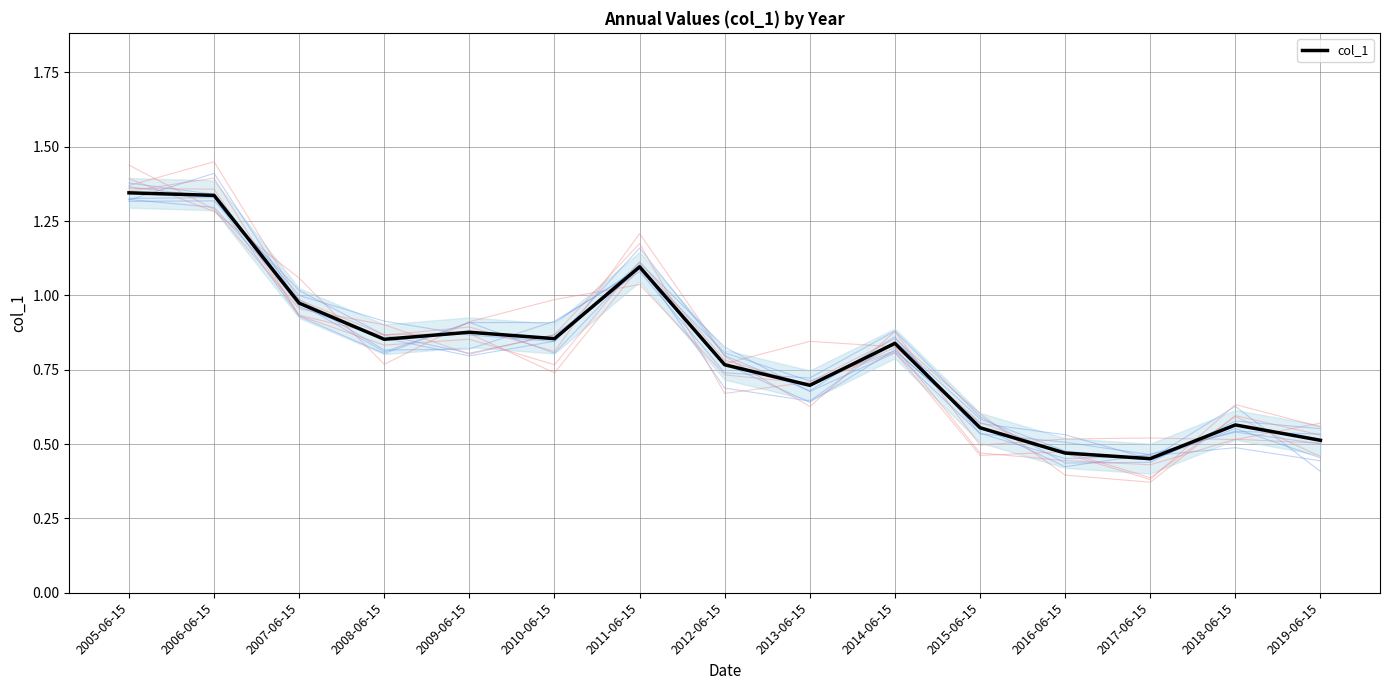

List the labels in order of value, largest first.

2005-06-15, 2006-06-15, 2011-06-15, 2007-06-15, 2009-06-15, 2010-06-15, 2008-06-15, 2014-06-15, 2012-06-15, 2013-06-15, 2018-06-15, 2015-06-15, 2019-06-15, 2016-06-15, 2017-06-15